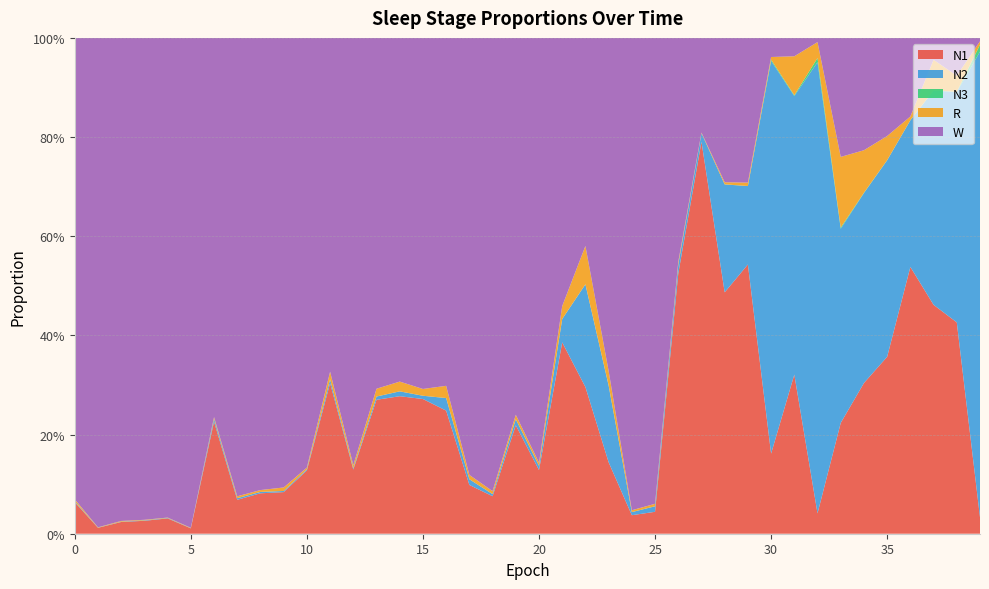

Reading right to left, what are all the values shown in this chart?

N1: 39=0.0	38=0.4	37=0.5	36=0.5	35=0.4	34=0.3	33=0.2	32=0.0	31=0.3	30=0.2	29=0.5	28=0.5	27=0.8	26=0.5	25=0.0	24=0.0	23=0.1	22=0.3	21=0.4	20=0.1	19=0.2	18=0.1	17=0.1	16=0.2	15=0.3	14=0.3	13=0.3	12=0.1	11=0.3	10=0.1	9=0.1	8=0.1	7=0.1	6=0.2	5=0.0	4=0.0	3=0.0	2=0.0	1=0.0	0=0.1
N2: 39=0.9	38=0.5	37=0.4	36=0.3	35=0.4	34=0.4	33=0.4	32=0.9	31=0.6	30=0.8	29=0.2	28=0.2	27=0.0	26=0.0	25=0.0	24=0.0	23=0.2	22=0.2	21=0.0	20=0.0	19=0.0	18=0.0	17=0.0	16=0.0	15=0.0	14=0.0	13=0.0	12=0.0	11=0.0	10=0.0	9=0.0	8=0.0	7=0.0	6=0.0	5=0.0	4=0.0	3=0.0	2=0.0	1=0.0	0=0.0
N3: 39=0.0	38=0.0	37=0.0	36=0.0	35=0.0	34=0.0	33=0.0	32=0.0	31=0.0	30=0.0	29=0.0	28=0.0	27=0.0	26=0.0	25=0.0	24=0.0	23=0.0	22=0.0	21=0.0	20=0.0	19=0.0	18=0.0	17=0.0	16=0.0	15=0.0	14=0.0	13=0.0	12=0.0	11=0.0	10=0.0	9=0.0	8=0.0	7=0.0	6=0.0	5=0.0	4=0.0	3=0.0	2=0.0	1=0.0	0=0.0
R: 39=0.0	38=0.0	37=0.1	36=0.0	35=0.0	34=0.1	33=0.1	32=0.0	31=0.1	30=0.0	29=0.0	28=0.0	27=0.0	26=0.0	25=0.0	24=0.0	23=0.0	22=0.1	21=0.0	20=0.0	19=0.0	18=0.0	17=0.0	16=0.0	15=0.0	14=0.0	13=0.0	12=0.0	11=0.0	10=0.0	9=0.0	8=0.0	7=0.0	6=0.0	5=0.0	4=0.0	3=0.0	2=0.0	1=0.0	0=0.0
W: 39=0.0	38=0.1	37=0.0	36=0.2	35=0.2	34=0.2	33=0.2	32=0.0	31=0.0	30=0.0	29=0.3	28=0.3	27=0.2	26=0.5	25=0.9	24=1.0	23=0.7	22=0.4	21=0.5	20=0.9	19=0.8	18=0.9	17=0.9	16=0.7	15=0.7	14=0.7	13=0.7	12=0.9	11=0.7	10=0.9	9=0.9	8=0.9	7=0.9	6=0.8	5=1.0	4=1.0	3=1.0	2=1.0	1=1.0	0=0.9